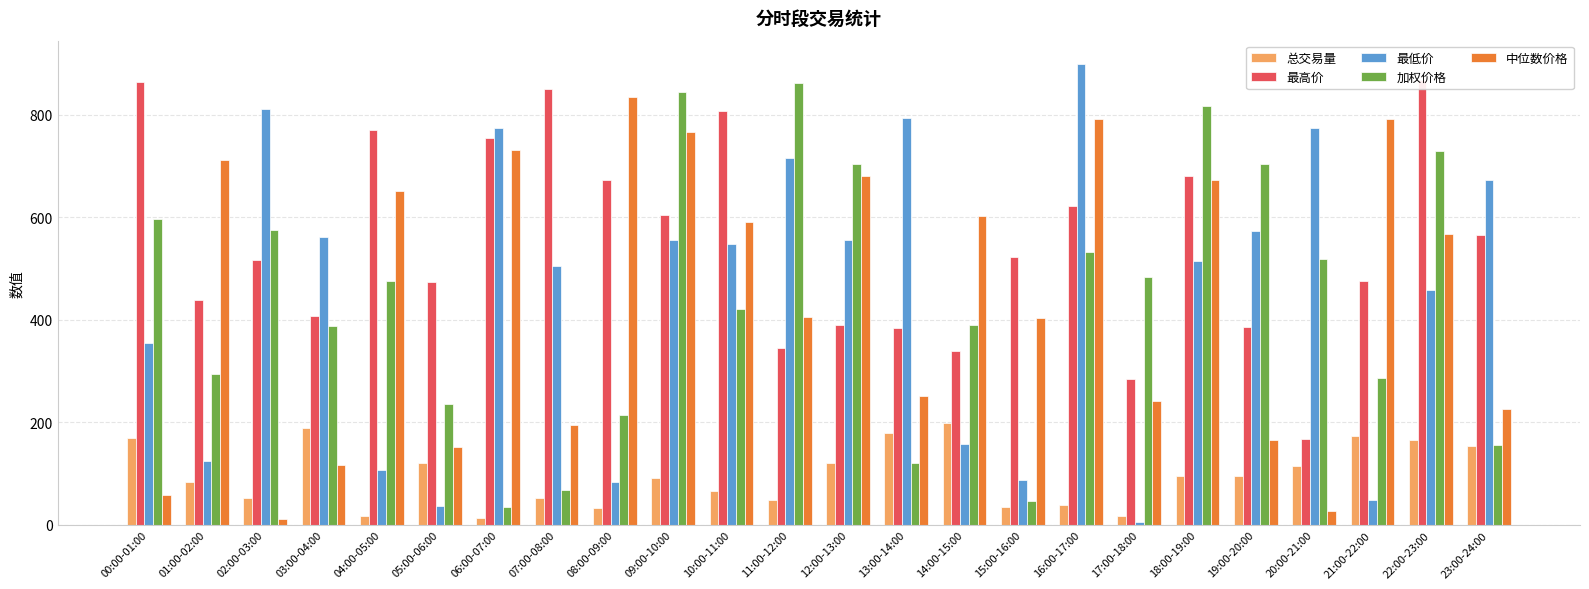

Is the value of 加权价格 at 01:00-02:00 greater than the value of 总交易量 at 21:00-22:00?

Yes